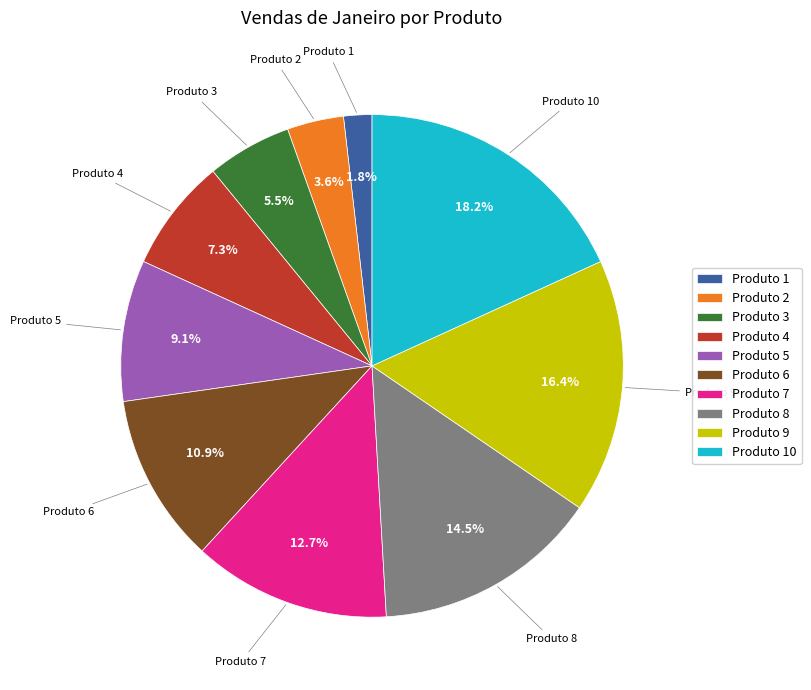

Is there a majority slice in this chart?

No